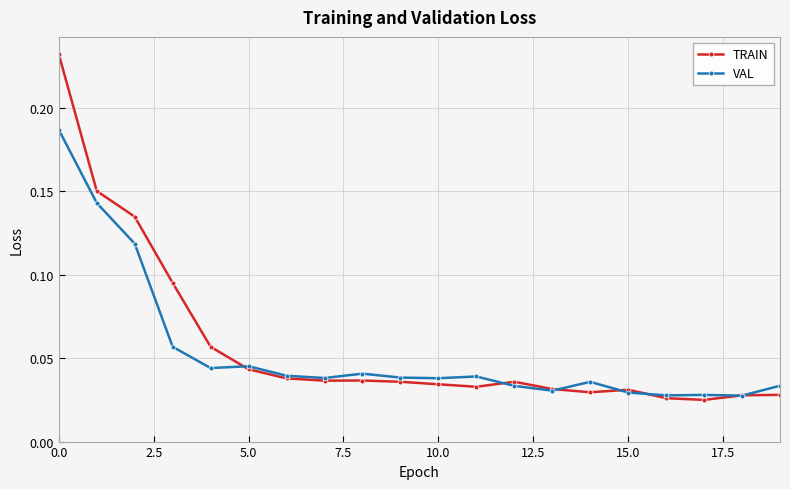

How many VAL values are between 0 and 1?

20